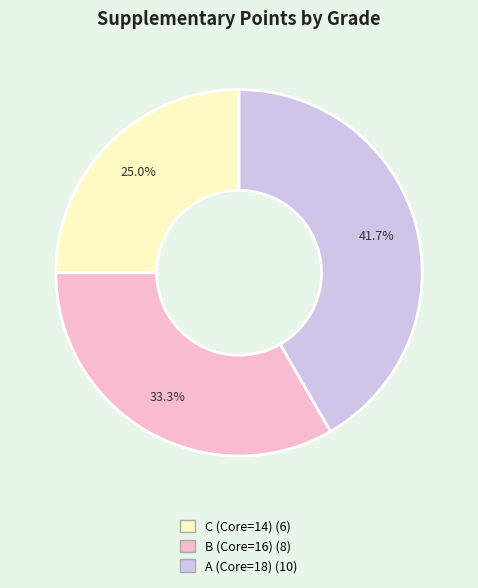

Does any single category account for the majority?

No